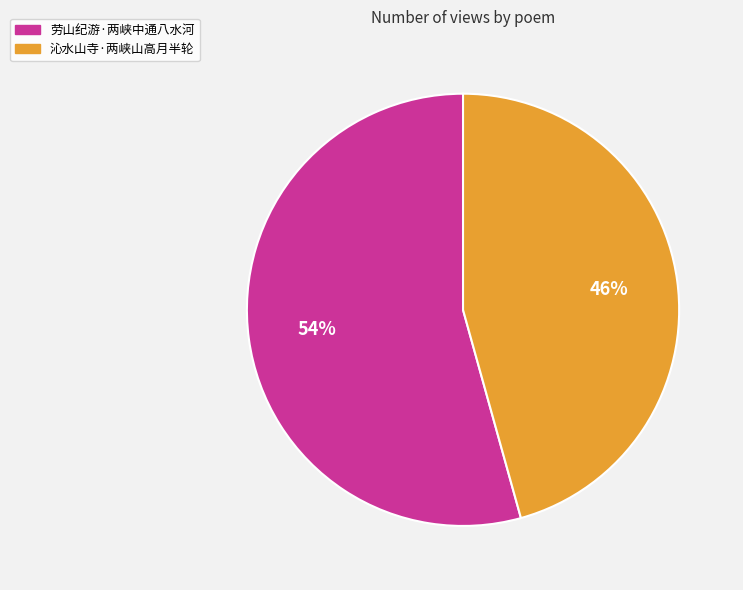

Is it true that 沁水山寺·两峡山高月半轮 is 46% of the pie?

True